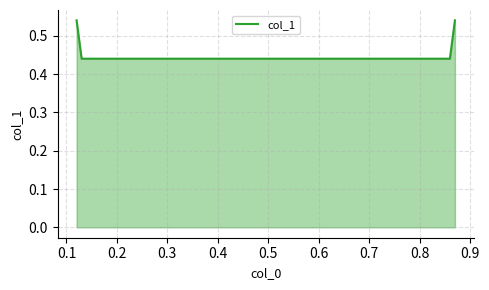

Does the chart display data point markers on the line(s)?

No